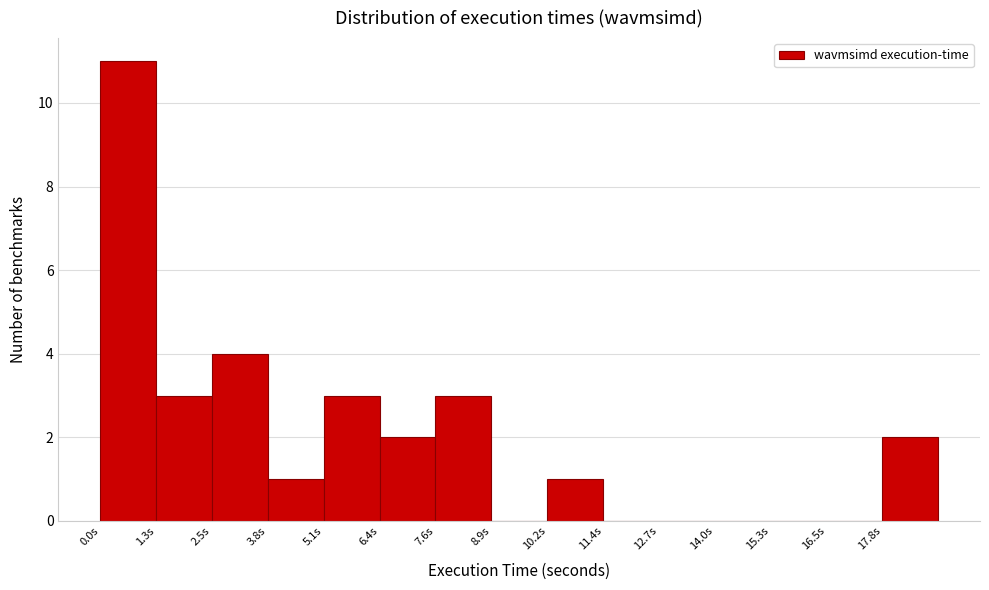

Which range on the x-axis has the tallest bar?

0.0 to 1.2